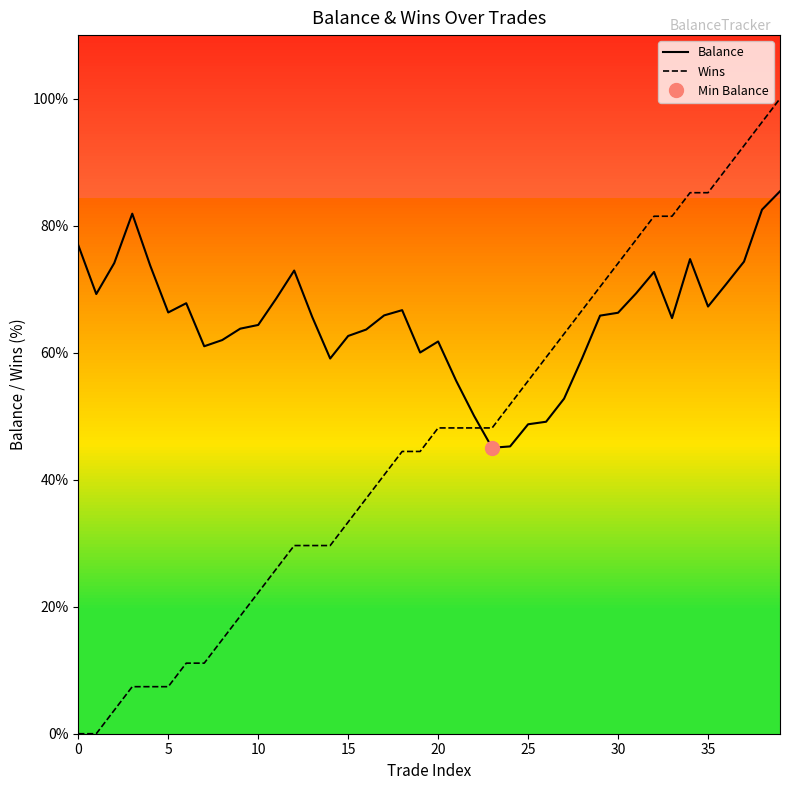

List the series in order of their overall mean, lowest first.

Wins, Balance